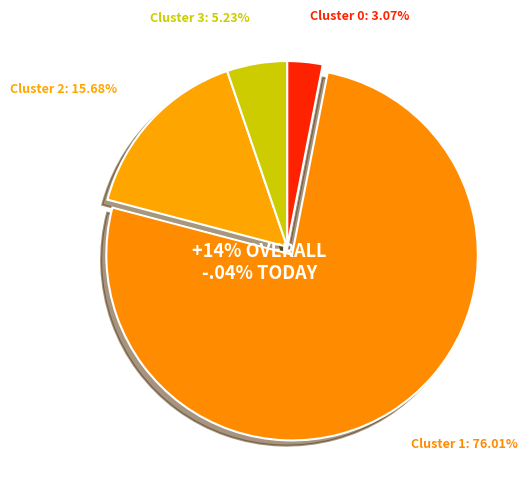

To the nearest percent, what percentage of the pie is Cluster 2?

16%